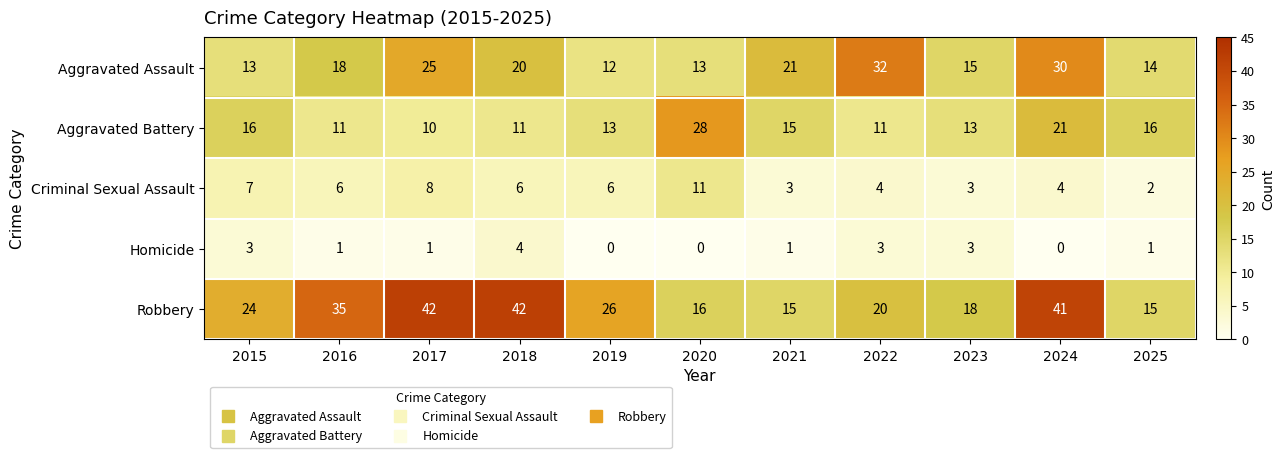

What is the maximum value shown in the chart?

42